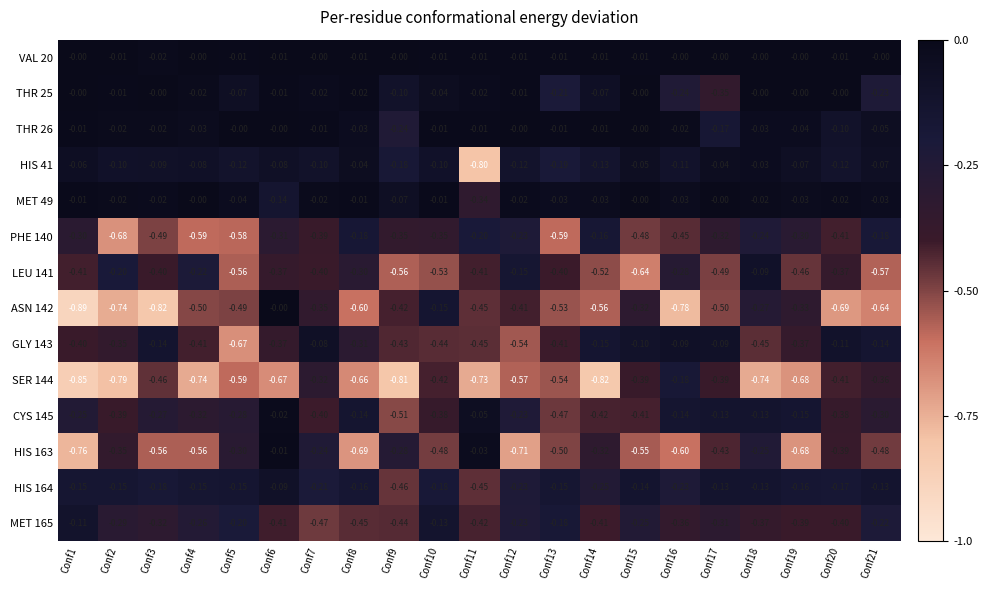

Is the value of PHE 140 at Conf2 greater than the value of MET 49 at Conf1?

No